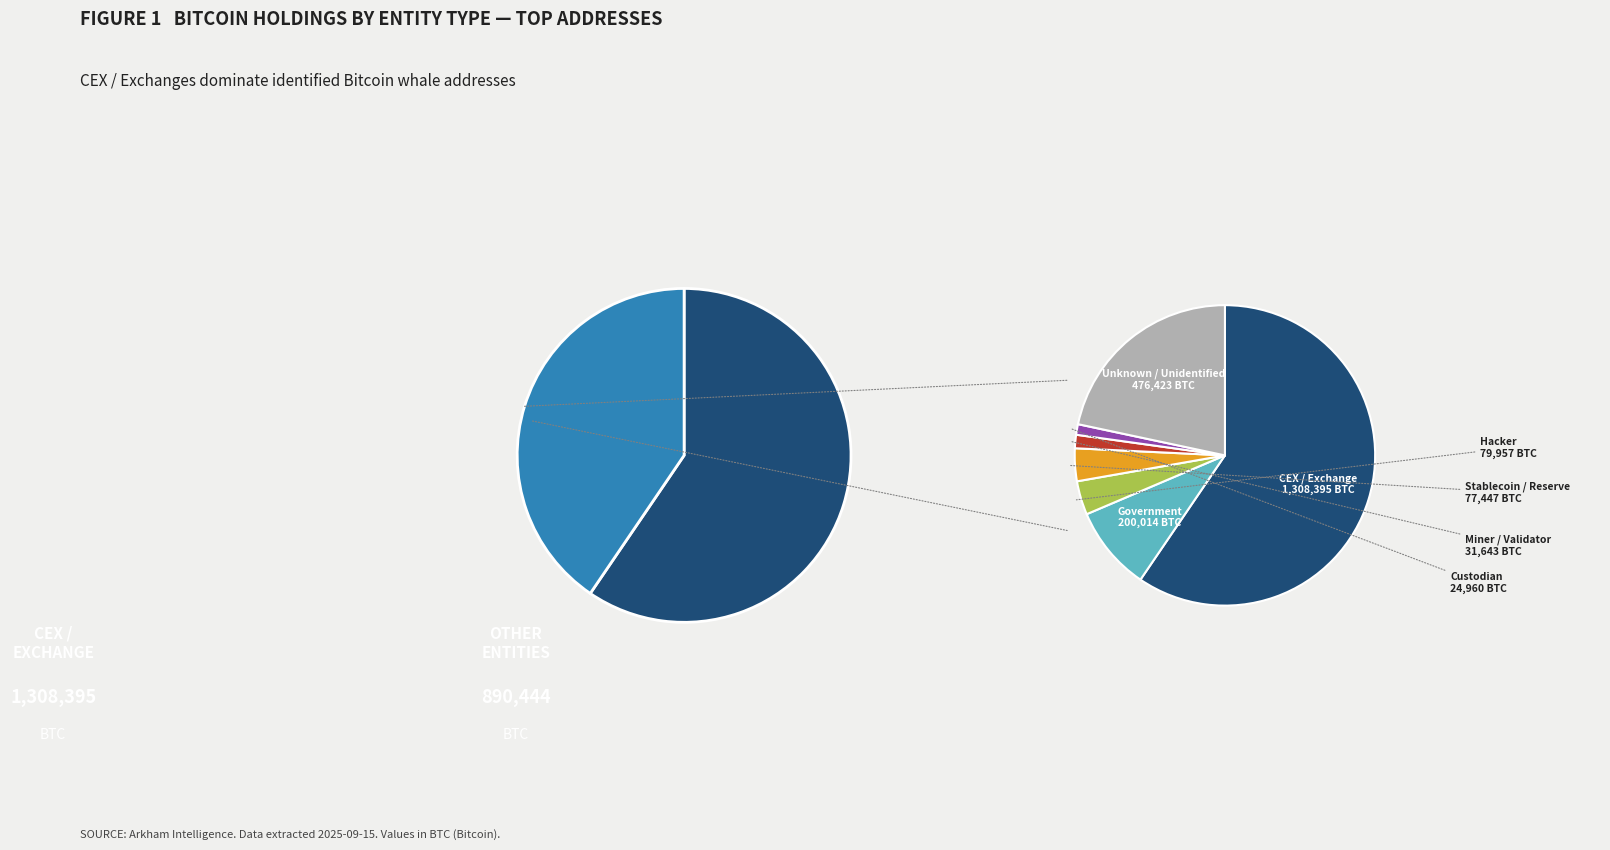

What percentage is the 30 slice, to the nearest percent?

1%